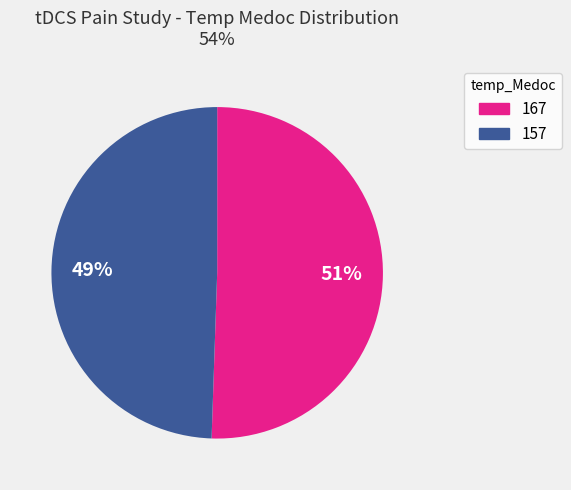

How many segments does this pie chart have?

2